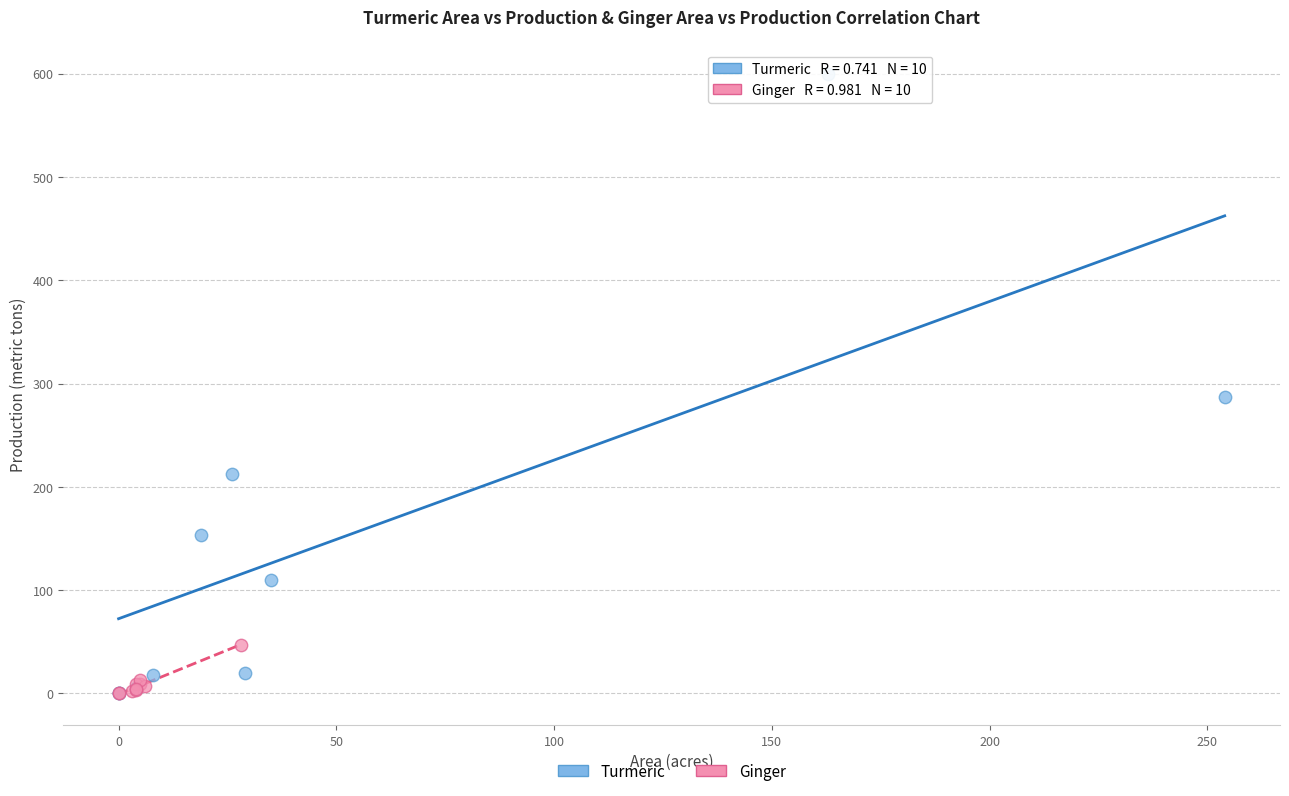

Which series reaches the maximum Y coordinate?

Turmeric